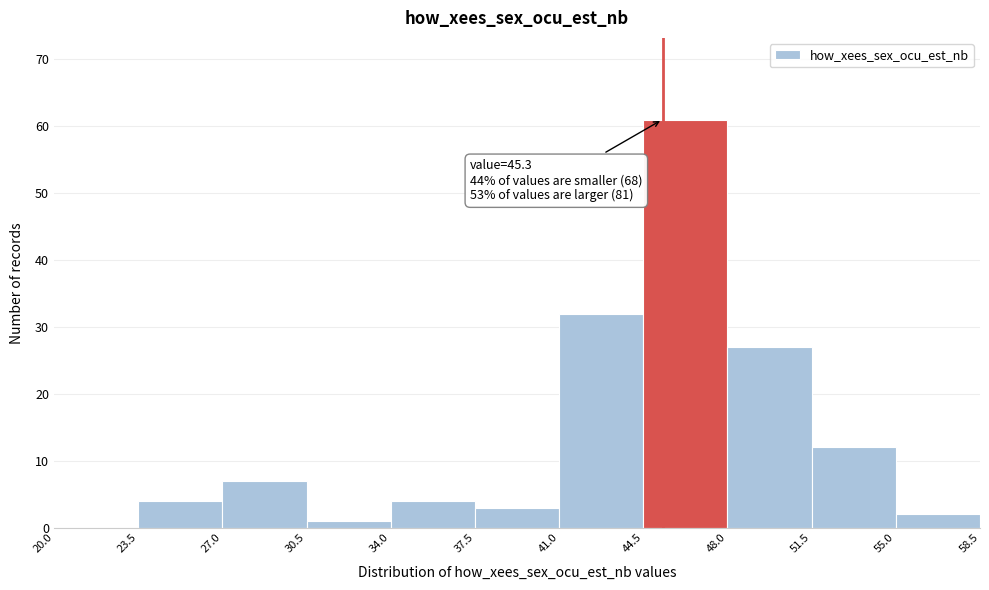

Which range on the x-axis has the tallest bar?

44.5 to 48.0